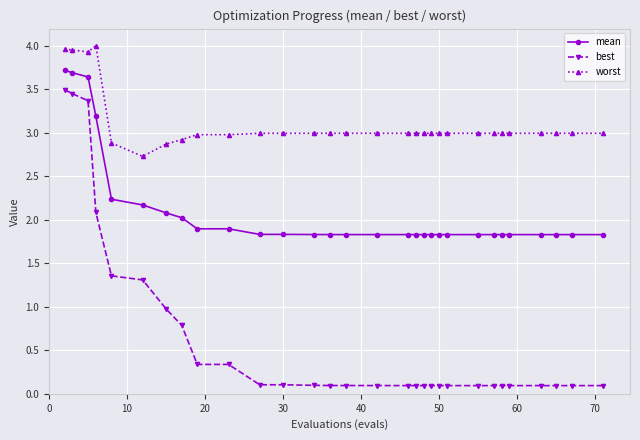

What is the difference between the second highest and minimum values in the mean series?

1.9